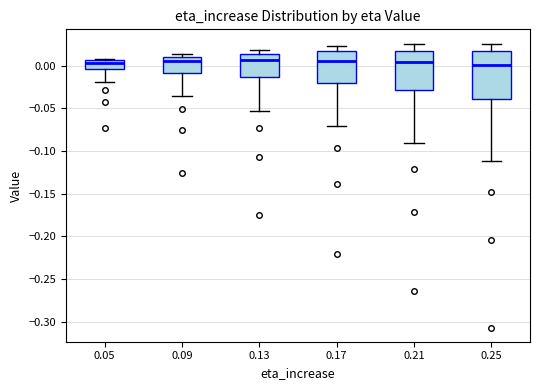

Reading left to right, read every box against the y-axis: the position of its median line, the range the box covers, and the ends of its whiskers. The values are not printed on the chart, so give them approximately, as read against the axis.

0.05: median 0.005 (just below the box's upper edge), box -0.005 to 0.005, whiskers -0.020 to 0.010
0.09: median 0.005, box -0.010 to 0.010, whiskers -0.035 to 0.015
0.13: median 0.005, box -0.015 to 0.015, whiskers -0.055 to 0.020
0.17: median 0.005, box -0.020 to 0.015, whiskers -0.070 to 0.025
0.21: median 0.005, box -0.030 to 0.020, whiskers -0.090 to 0.025
0.25: median 0.000, box -0.040 to 0.015, whiskers -0.110 to 0.025